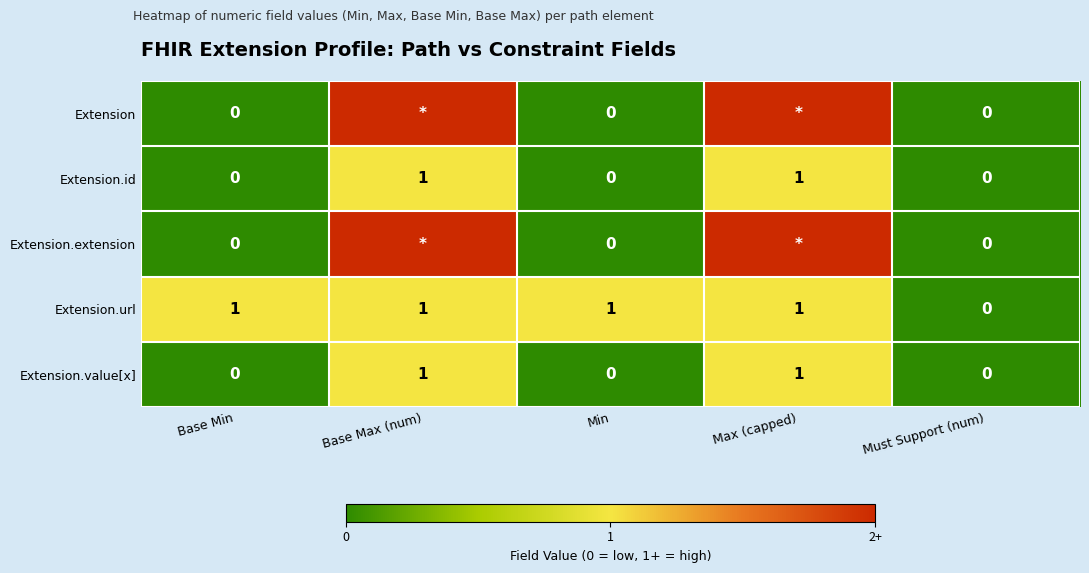

What is the greatest value displayed?

2